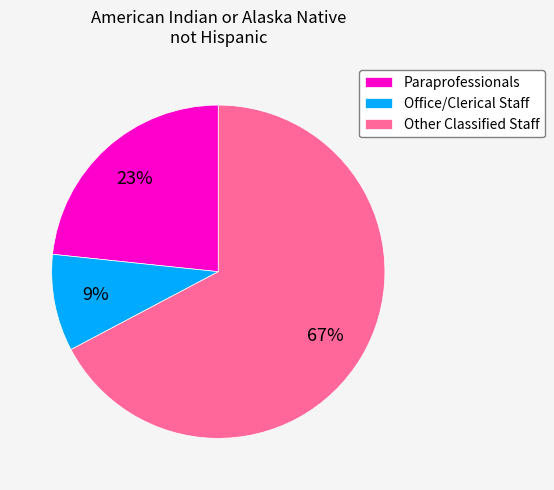

Between Paraprofessionals and Other Classified Staff, which is larger?

Other Classified Staff